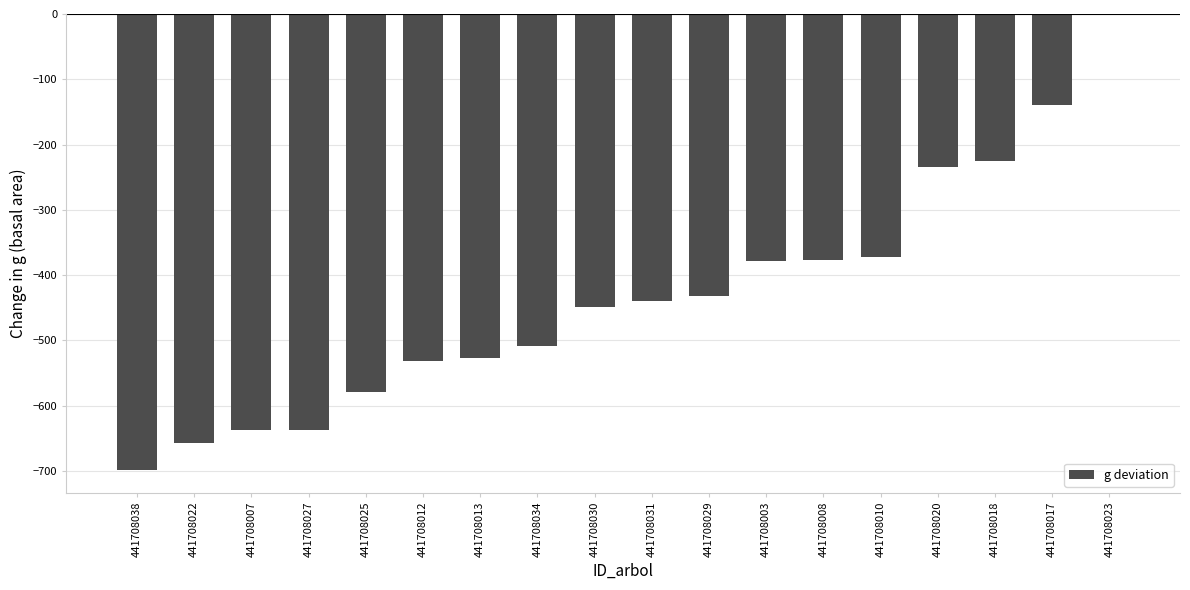

Read the value at 441708027.

-636.5